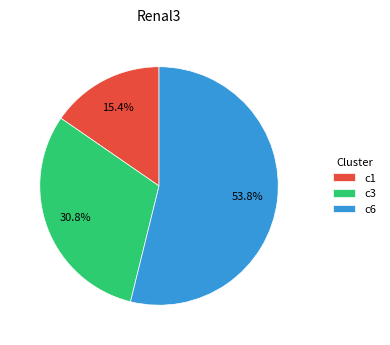

How many segments does this pie chart have?

3